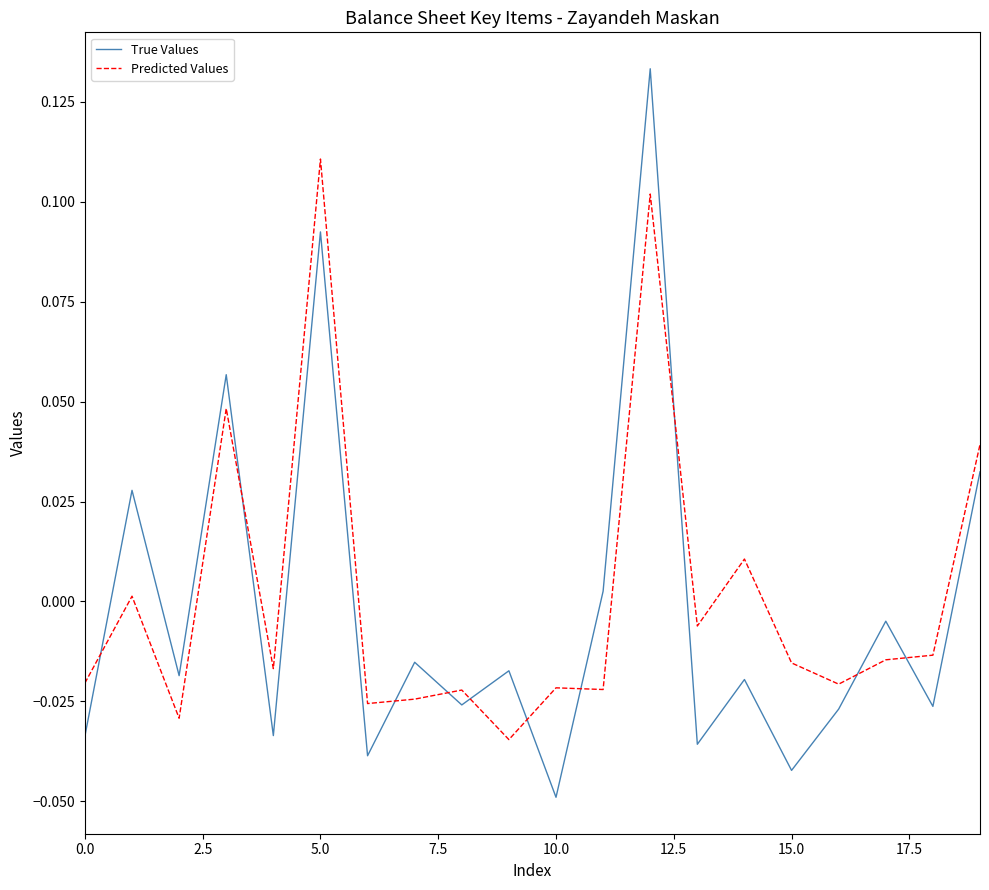

How many times do True Values and Predicted Values cross each other?

10